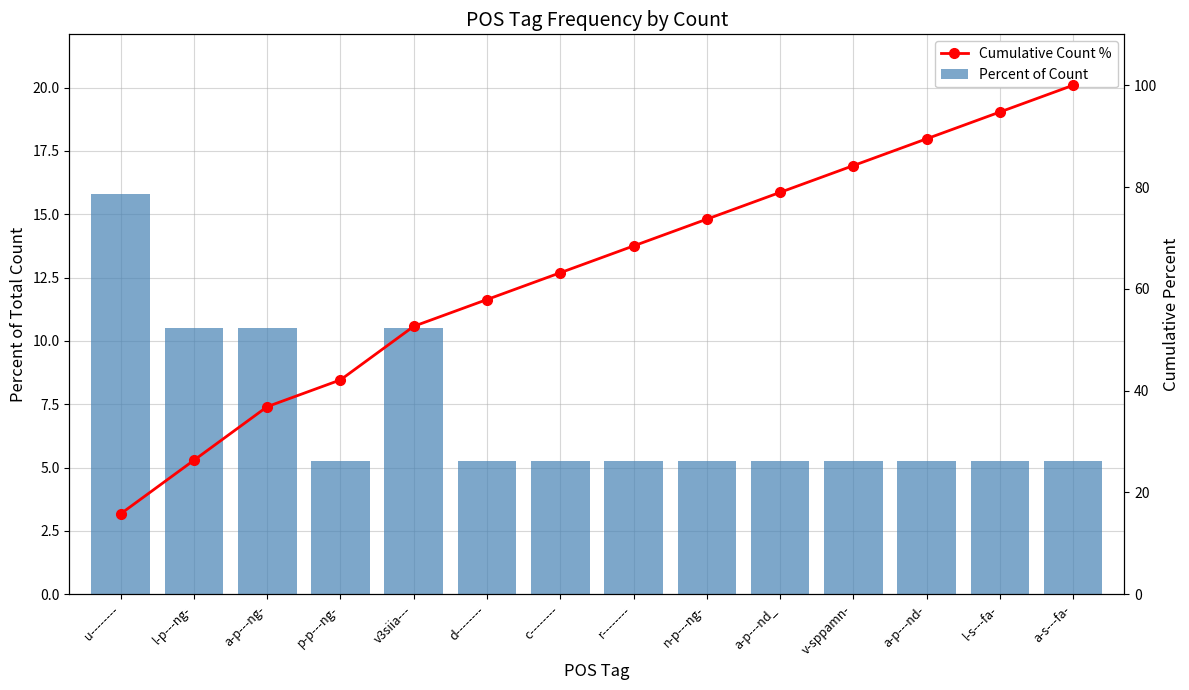

How many groups of bars are there?

14